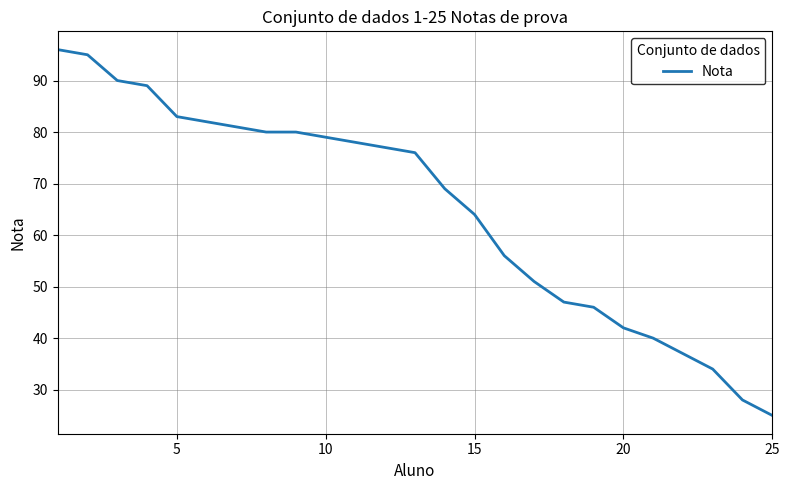

What is the difference between the maximum and minimum values?

71